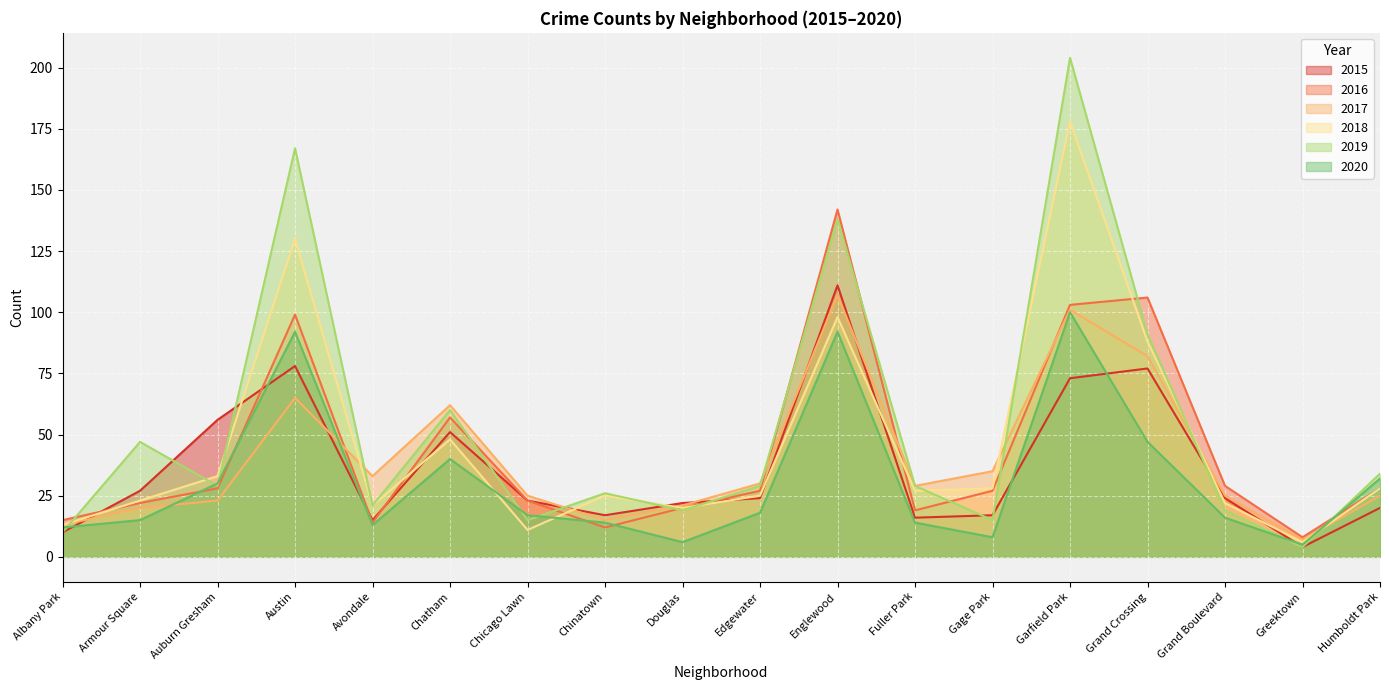

In 2016, how many points are higher than both neighbors (excluding endpoints)?

4